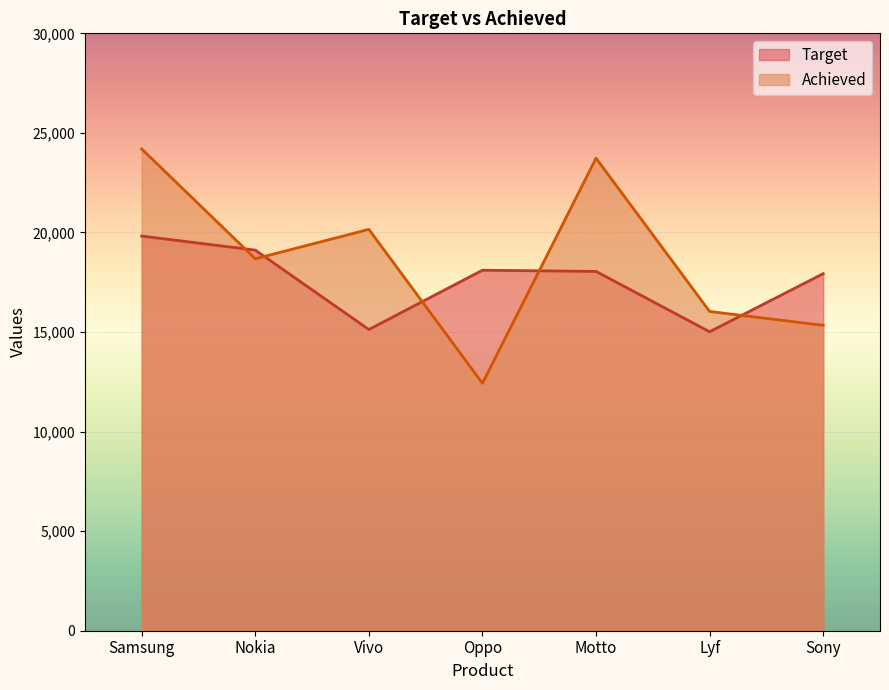

Is it true that Target equals 6545 at Samsung?

False